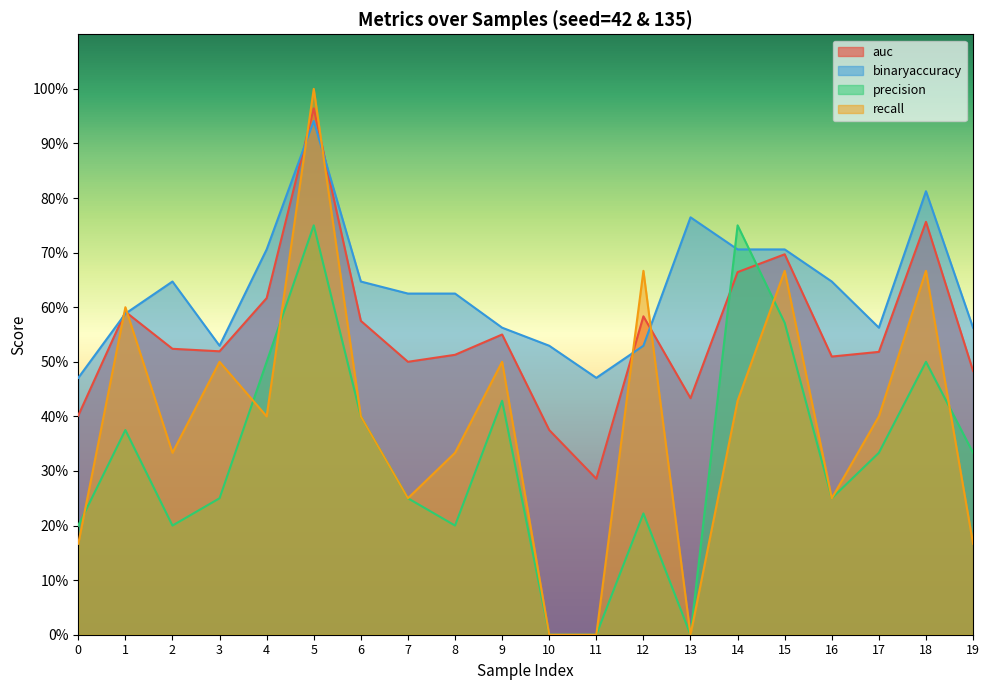

Reading right to left, transcribe all the data shown in this chart.

auc: 19=0.5	18=0.8	17=0.5	16=0.5	15=0.7	14=0.7	13=0.4	12=0.6	11=0.3	10=0.4	9=0.6	8=0.5	7=0.5	6=0.6	5=1.0	4=0.6	3=0.5	2=0.5	1=0.6	0=0.4
binaryaccuracy: 19=0.6	18=0.8	17=0.6	16=0.6	15=0.7	14=0.7	13=0.8	12=0.5	11=0.5	10=0.5	9=0.6	8=0.6	7=0.6	6=0.6	5=0.9	4=0.7	3=0.5	2=0.6	1=0.6	0=0.5
precision: 19=0.3	18=0.5	17=0.3	16=0.2	15=0.6	14=0.8	13=0.0	12=0.2	11=0.0	10=0.0	9=0.4	8=0.2	7=0.2	6=0.4	5=0.8	4=0.5	3=0.2	2=0.2	1=0.4	0=0.2
recall: 19=0.2	18=0.7	17=0.4	16=0.2	15=0.7	14=0.4	13=0.0	12=0.7	11=0.0	10=0.0	9=0.5	8=0.3	7=0.2	6=0.4	5=1.0	4=0.4	3=0.5	2=0.3	1=0.6	0=0.2